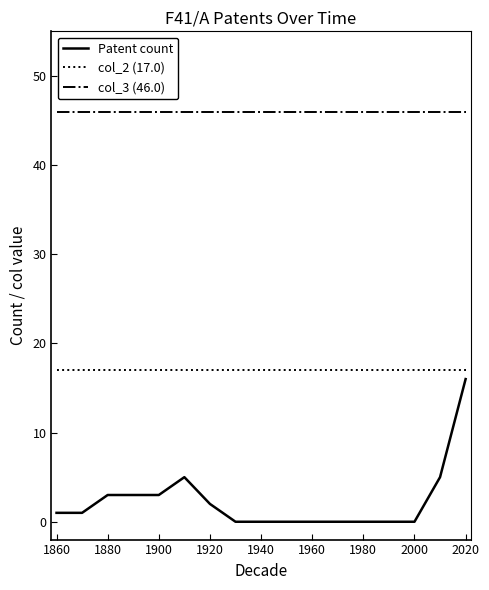

True or false: col_2 (17.0) and col_3 (46.0) cross at least once.

False